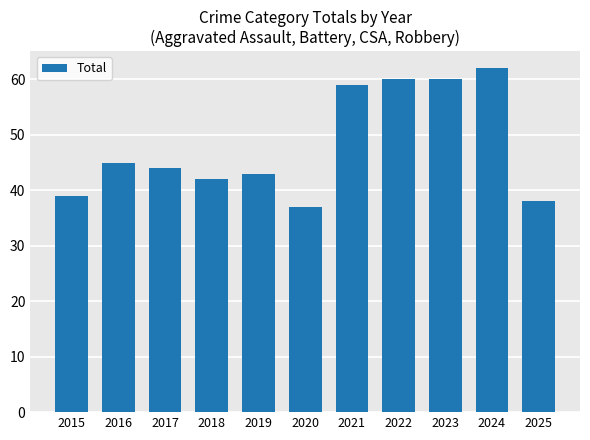

What is the value of the 2nd bar from the left?

45